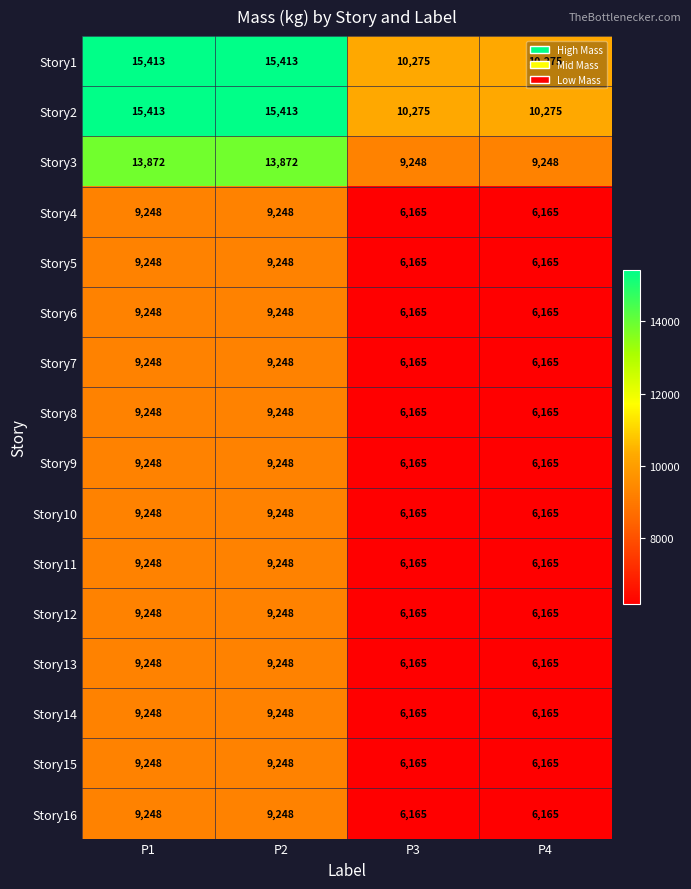

What is the smallest value displayed?

6165